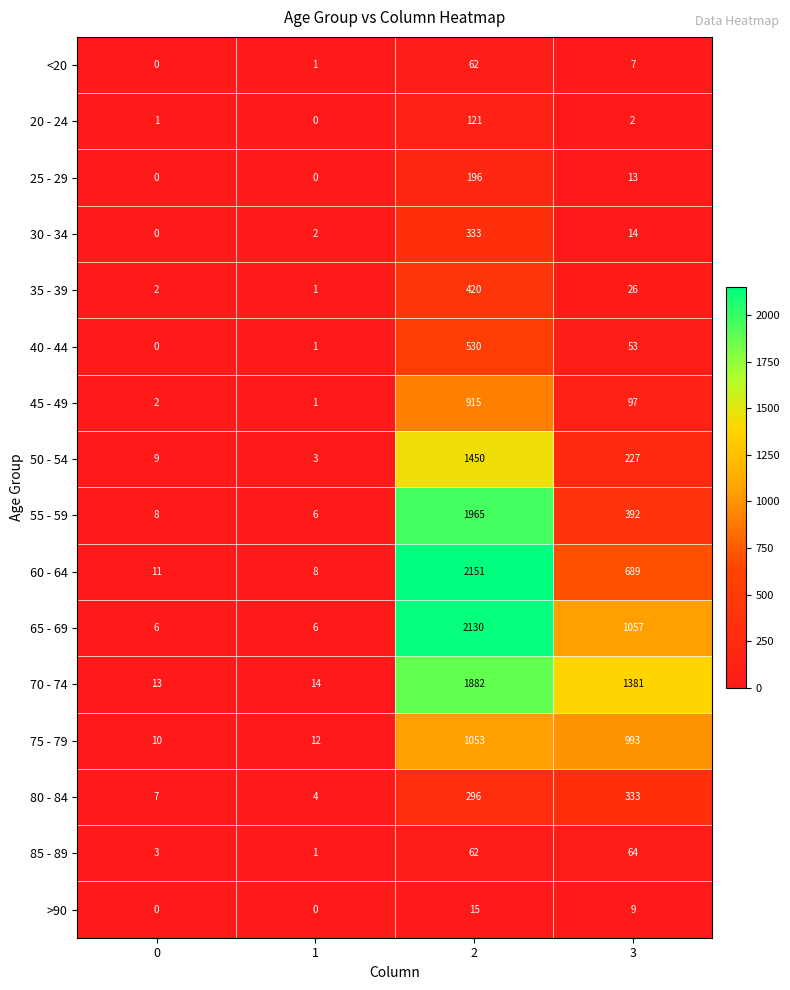

The 80 - 84 series shows 196 at 2. True or false?

False